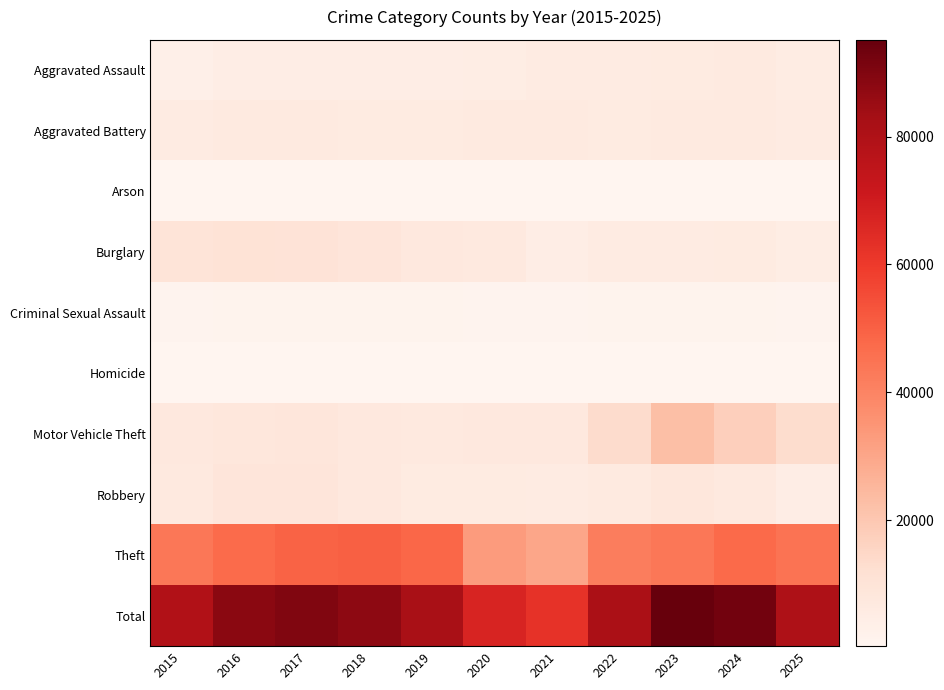

What is the difference between the highest and lowest values at 2024?

92496